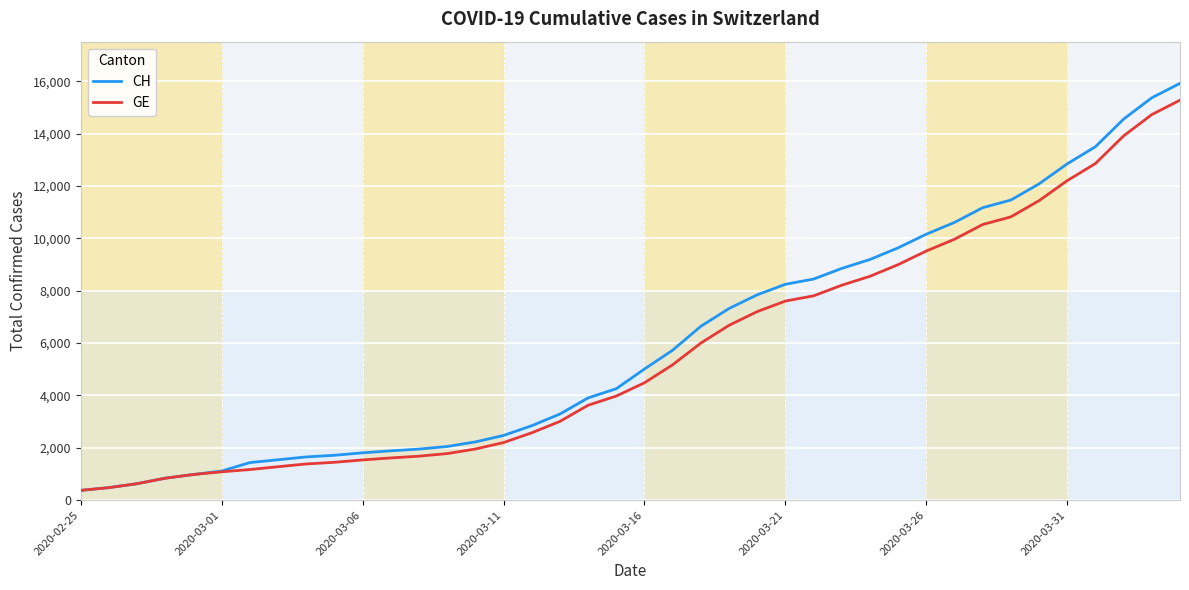

Which series has the widest spread of values?

CH